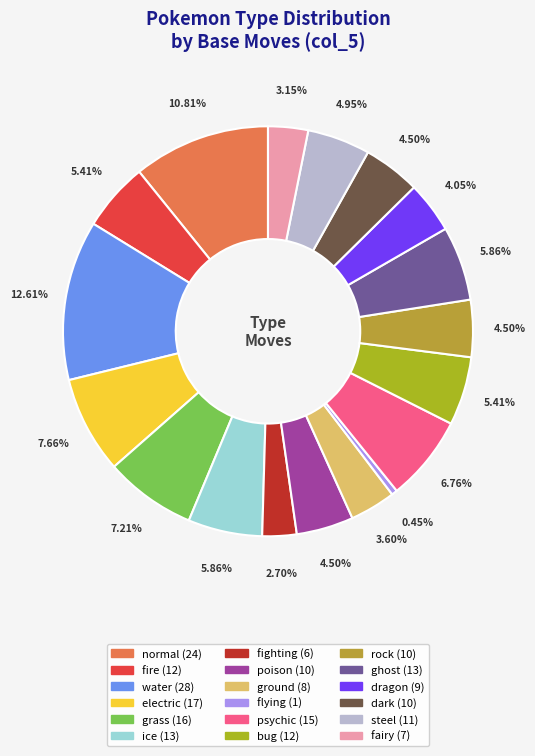

What is the change in value from dragon to dark?

+1